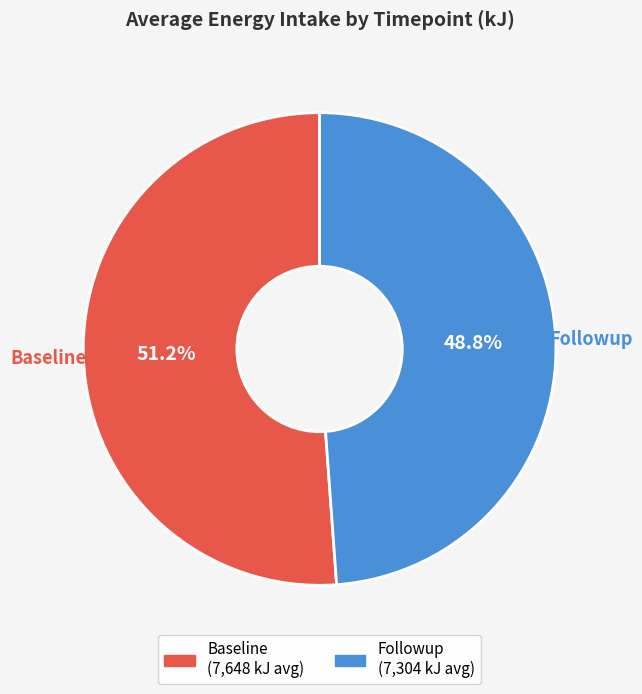

What percentage do Baseline and Followup together represent?

100.0%